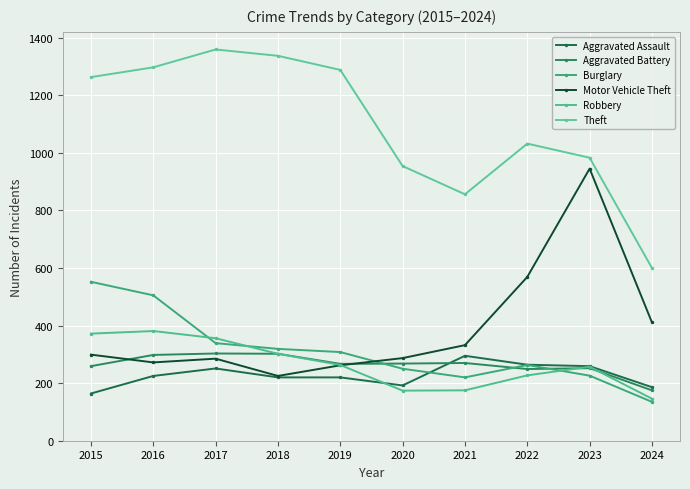

The value of Theft at 2015 is 1263. True or false?

True